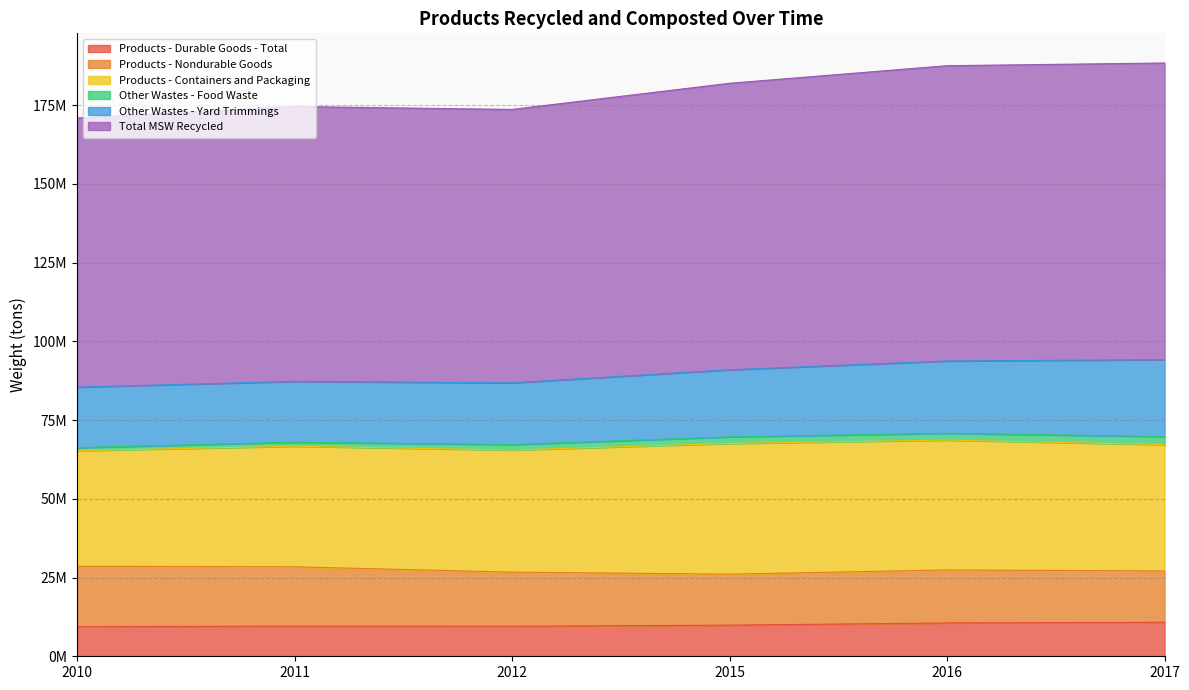

True or false: Other Wastes - Yard Trimmings has a value of 19300000 at 2011.

True